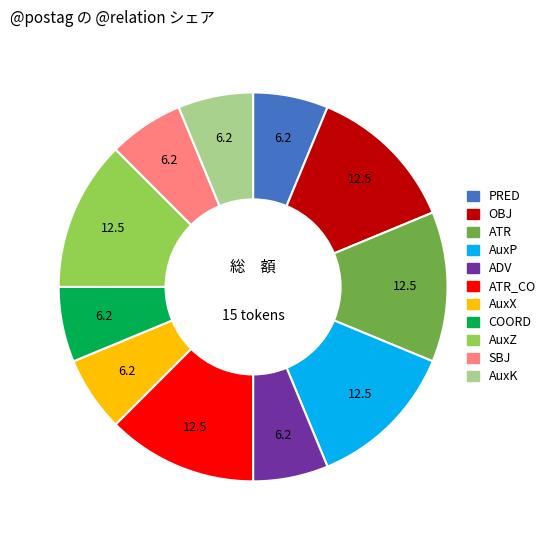

Which has a higher value, COORD or OBJ?

OBJ